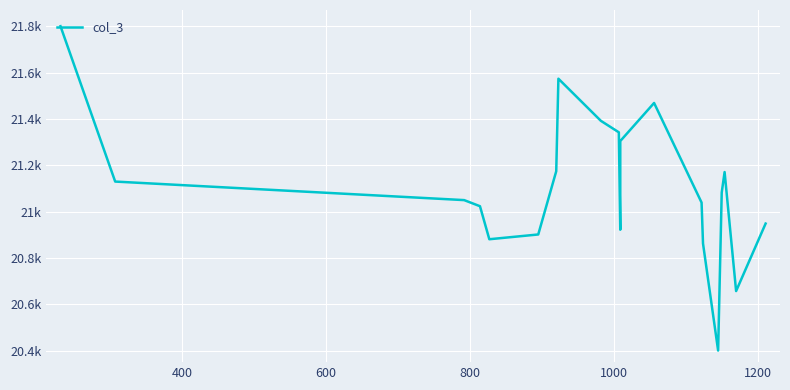

How many values are below 21082?

10